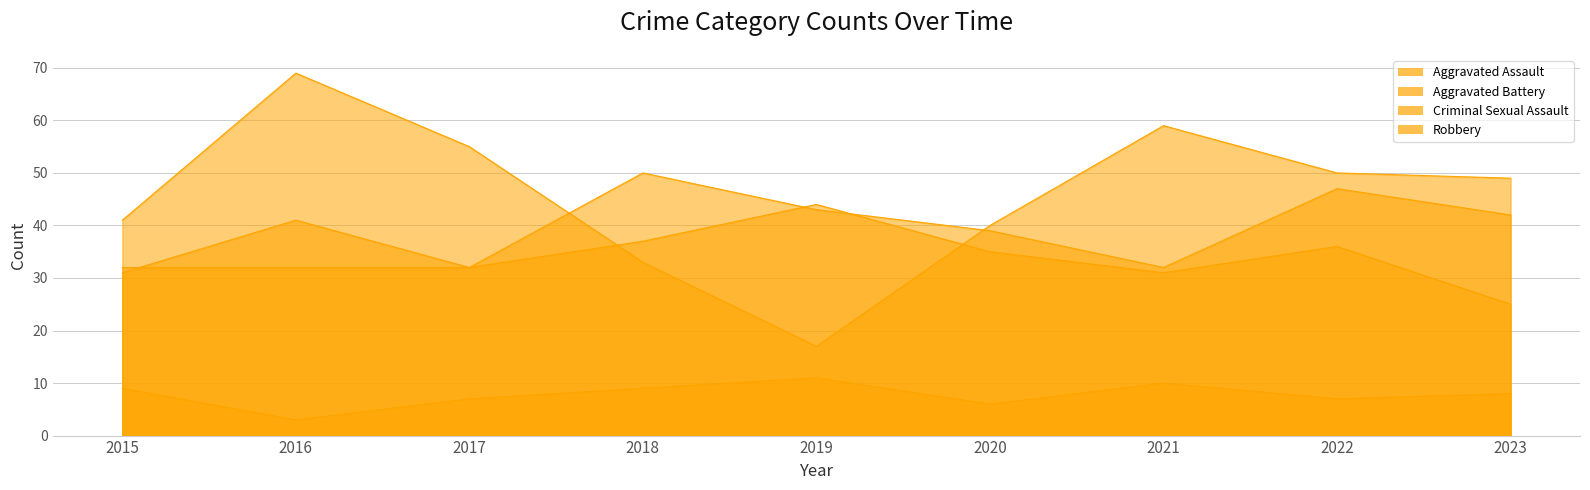

What are all the series names shown in the legend?

Aggravated Assault, Aggravated Battery, Criminal Sexual Assault, Robbery